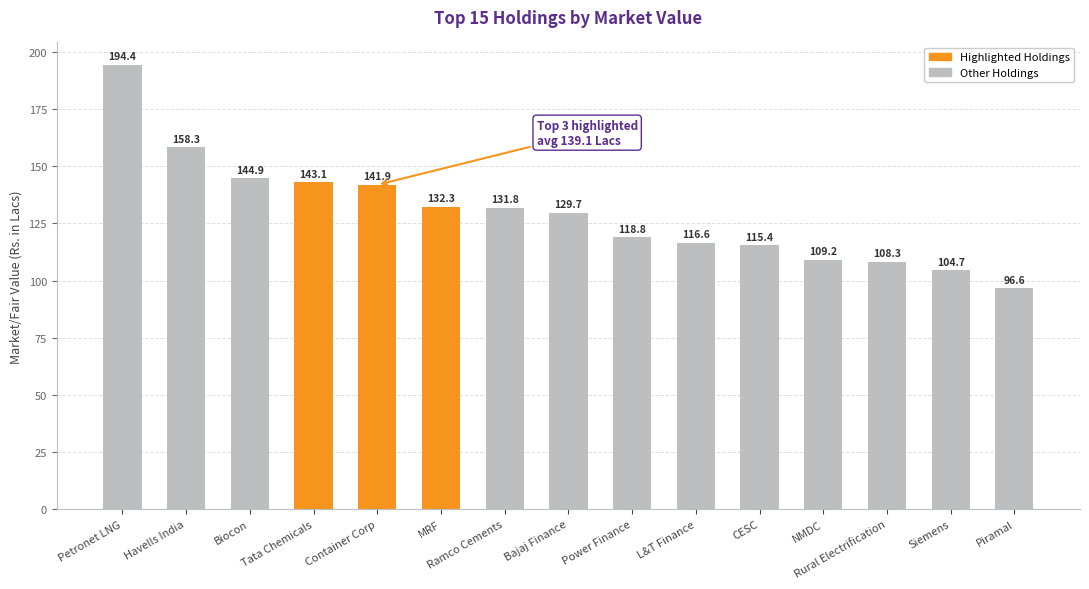

What value does the data have at Tata Chemicals?

143.1